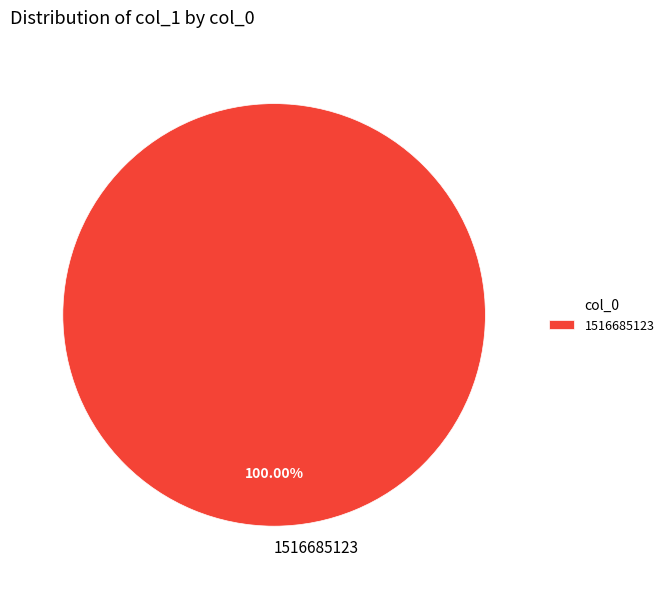

Rank the categories by value from lowest to highest.

1516685123